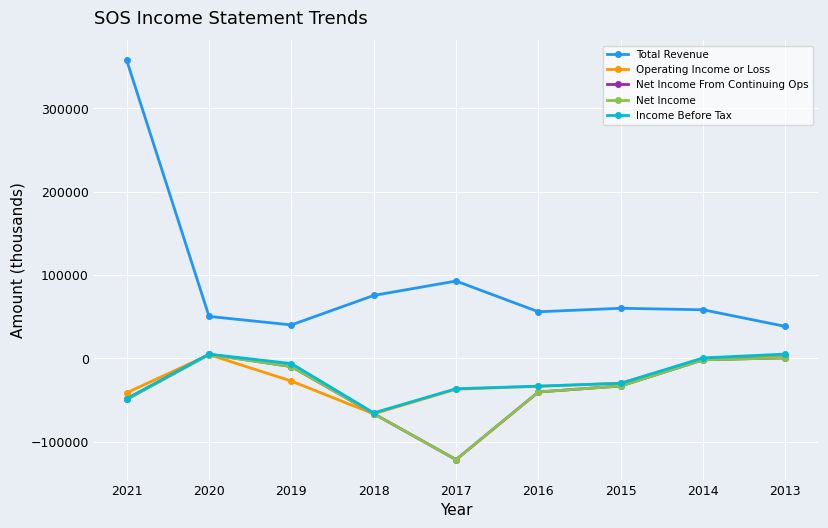

At which category does Income Before Tax reach its first local valley?

2018